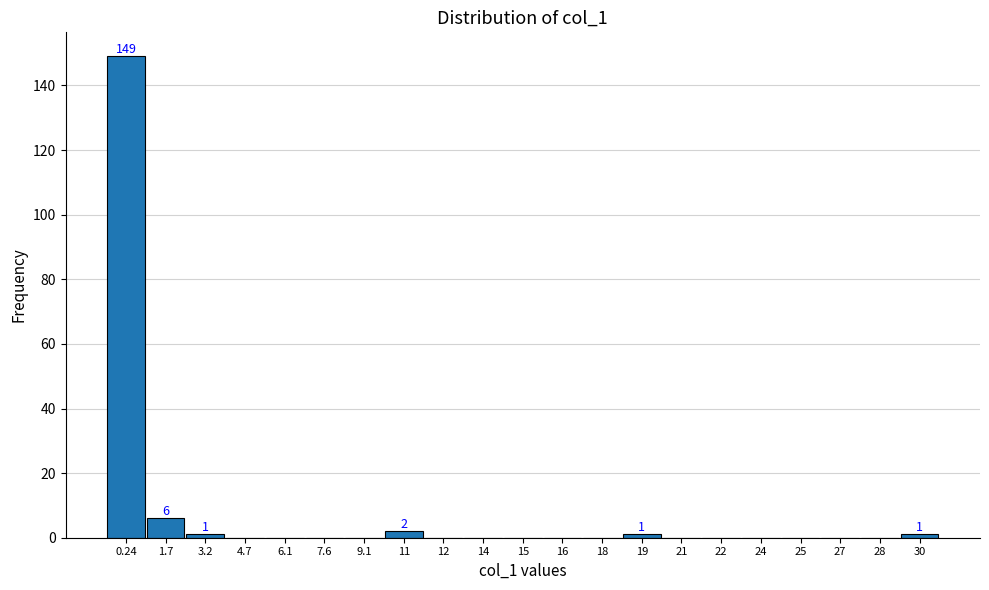

Reading left to right, transcribe all the data shown in this chart.

0.24=149	1.7=6	3.2=1	4.7=0	6.1=0	7.6=0	9.1=0	11=2	12=0	14=0	15=0	16=0	18=0	19=1	21=0	22=0	24=0	25=0	27=0	28=0	30=1